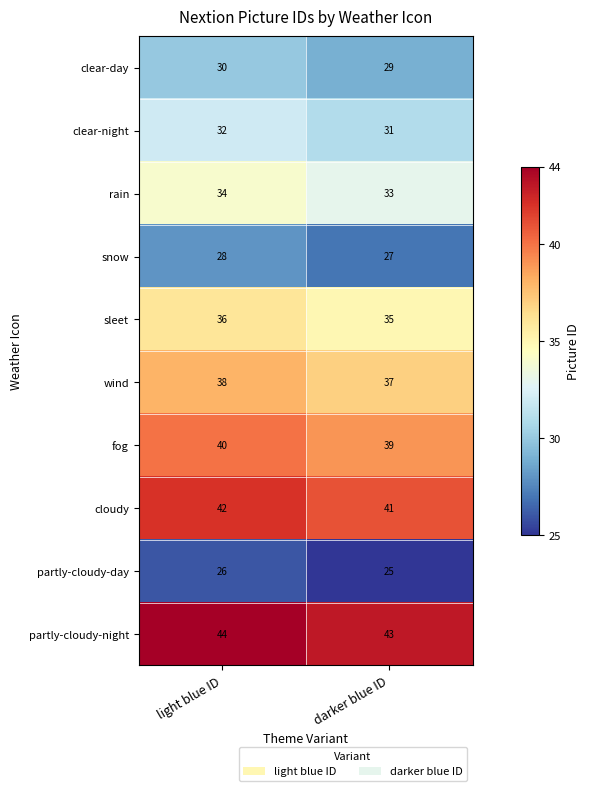

The value of fog at darker blue ID is 39. True or false?

True